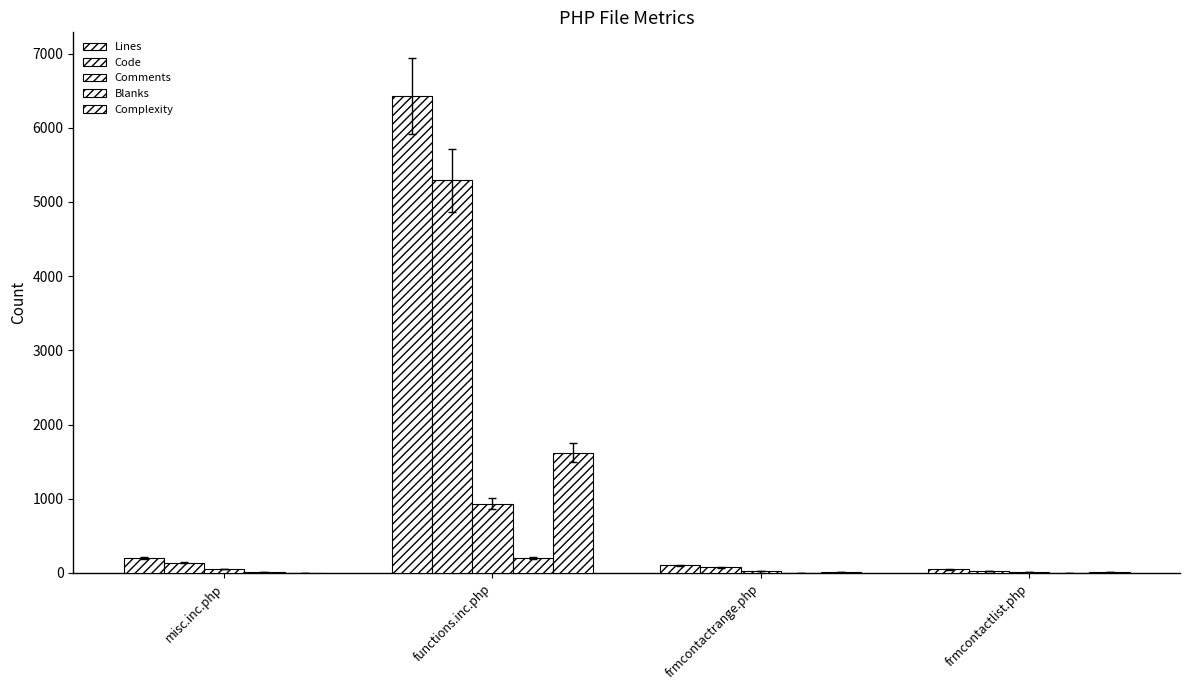

What is the total value across all series at misc.inc.php?

410